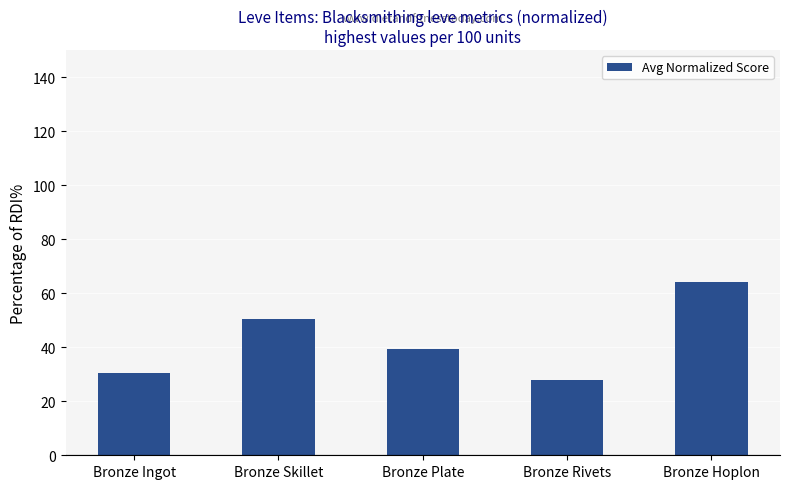

Rank the categories by value from highest to lowest.

Bronze Hoplon, Bronze Skillet, Bronze Plate, Bronze Ingot, Bronze Rivets